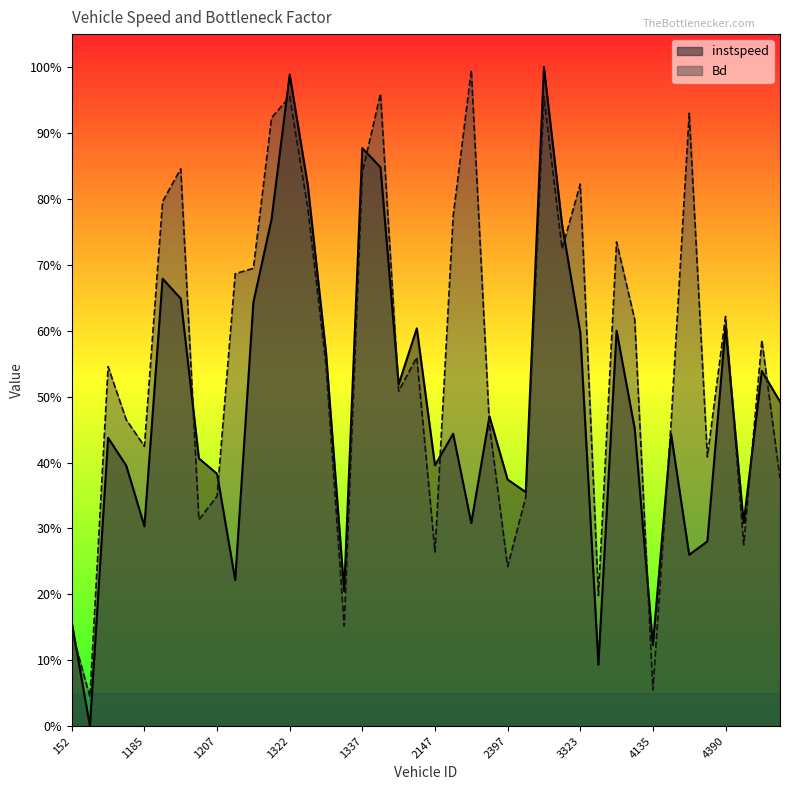

Reading left to right, transcribe all the data shown in this chart.

instspeed: 152=0.2	371=0.0	404=0.4	405=0.4	1185=0.3	1192=0.7	1193=0.6	1195=0.4	1207=0.4	1317=0.2	1318=0.6	1321=0.8	1322=1.0	1325=0.8	1331=0.6	1334=0.2	1337=0.9	2137=0.8	2141=0.5	2142=0.6	2147=0.4	2149=0.4	2150=0.3	2383=0.5	2397=0.4	3193=0.4	3198=1.0	3321=0.8	3323=0.6	3327=0.1	3338=0.6	4132=0.5	4135=0.1	4136=0.4	4141=0.3	4387=0.3	4390=0.6	4394=0.3	5191=0.5	5314=0.5
Bd: 152=0.1	371=0.0	404=0.5	405=0.5	1185=0.4	1192=0.8	1193=0.8	1195=0.3	1207=0.3	1317=0.7	1318=0.7	1321=0.9	1322=1.0	1325=0.8	1331=0.5	1334=0.2	1337=0.8	2137=1.0	2141=0.5	2142=0.6	2147=0.3	2149=0.8	2150=1.0	2383=0.5	2397=0.2	3193=0.3	3198=1.0	3321=0.7	3323=0.8	3327=0.2	3338=0.7	4132=0.6	4135=0.1	4136=0.5	4141=0.9	4387=0.4	4390=0.6	4394=0.3	5191=0.6	5314=0.4